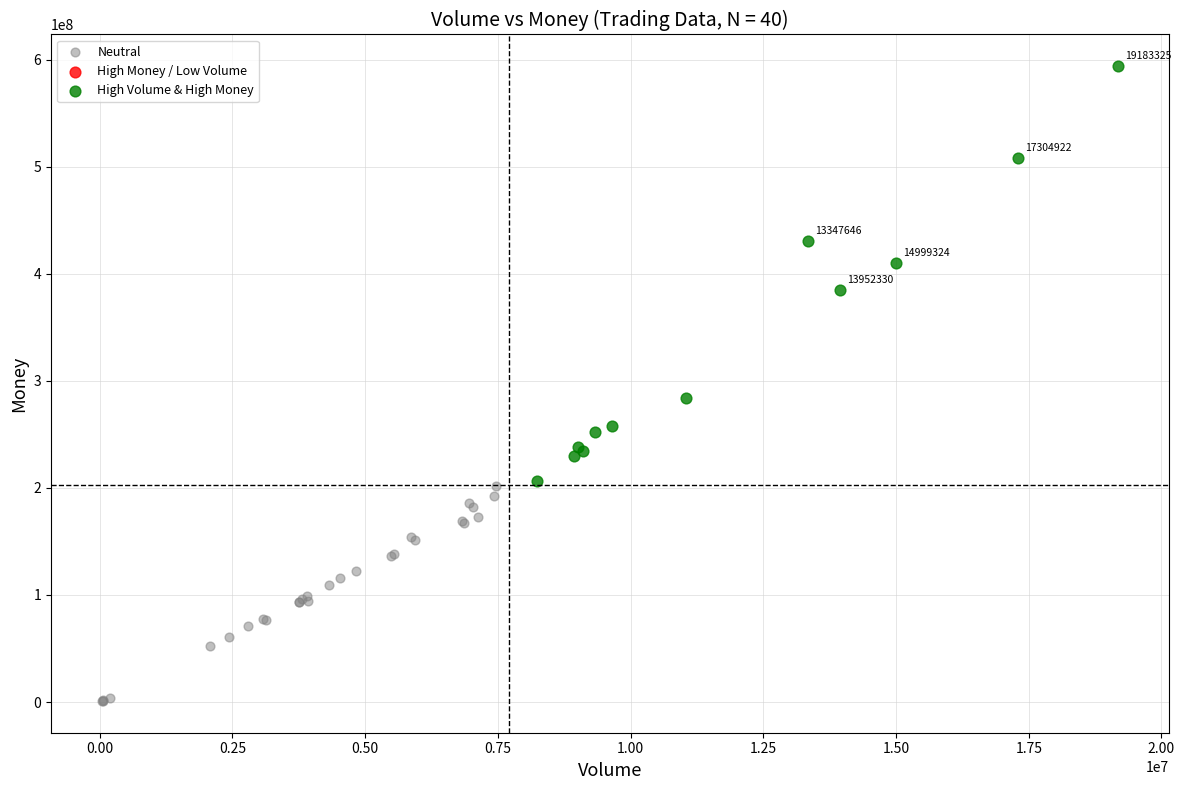

Which series contains the lowest Y value?

Neutral